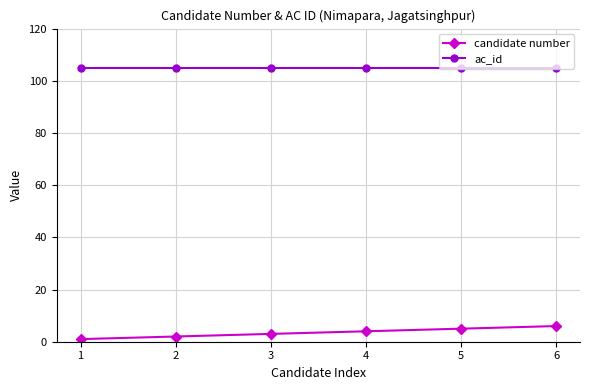

How many lines are shown in the chart?

2